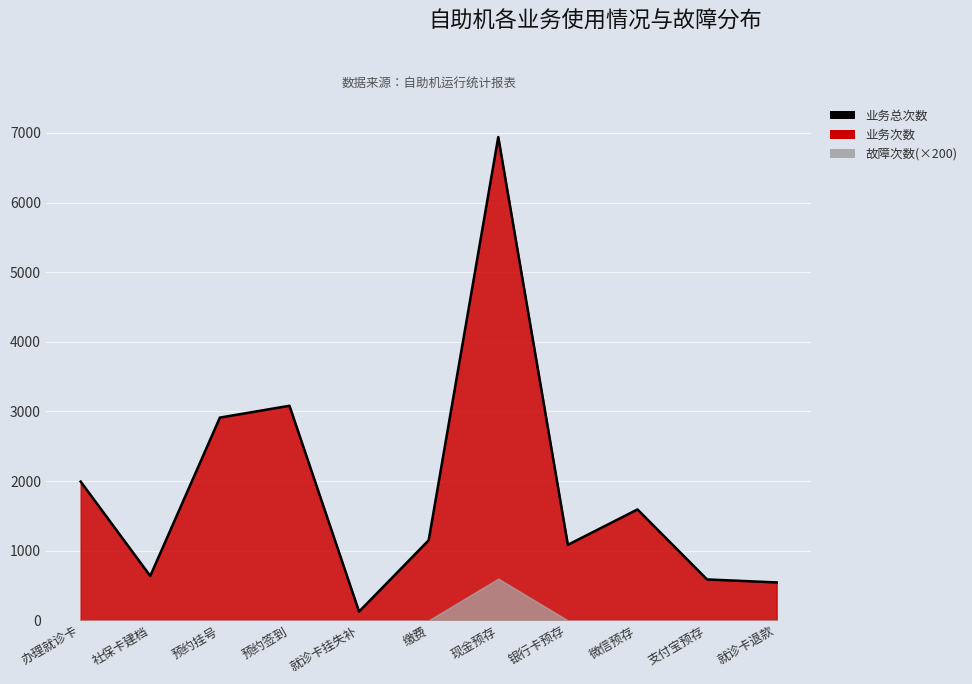

What is the change in value from 缴费 to 就诊卡退款?

-605